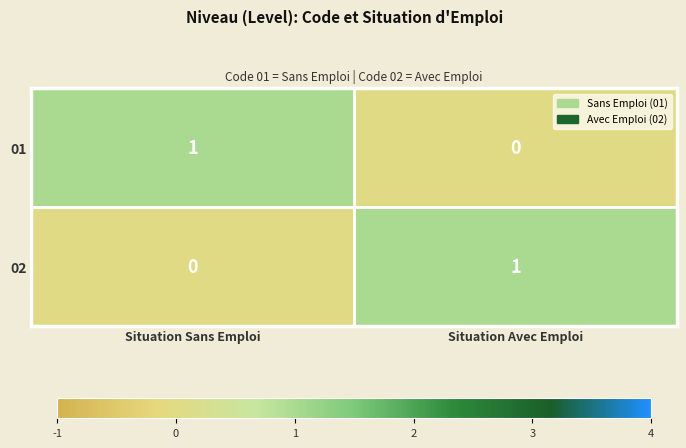

At which label does 01 reach its minimum?

Situation Avec Emploi